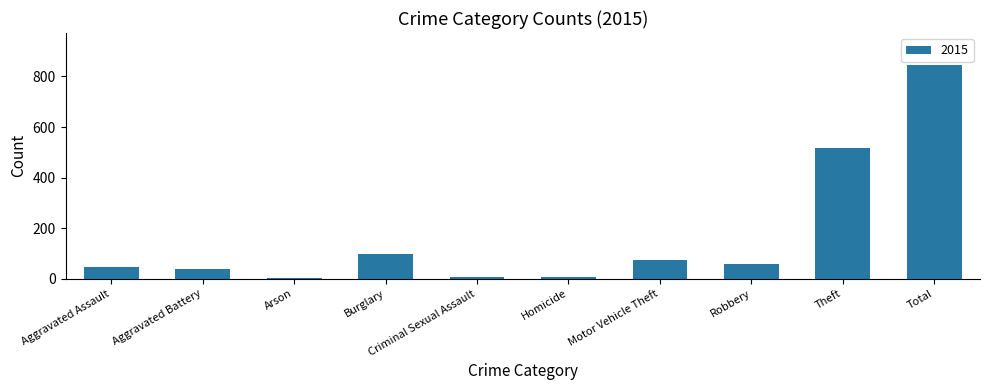

At which category does the chart reach its peak across all series?

Total